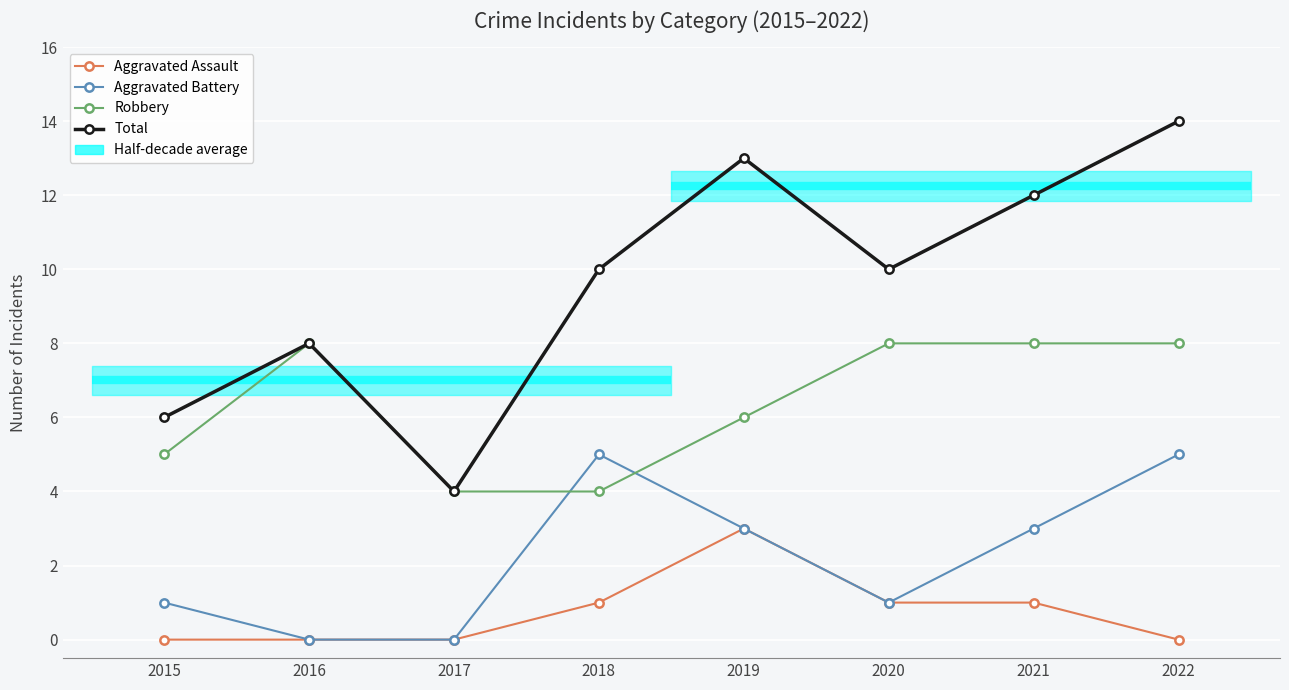

What is the average value of the Aggravated Battery series?

2